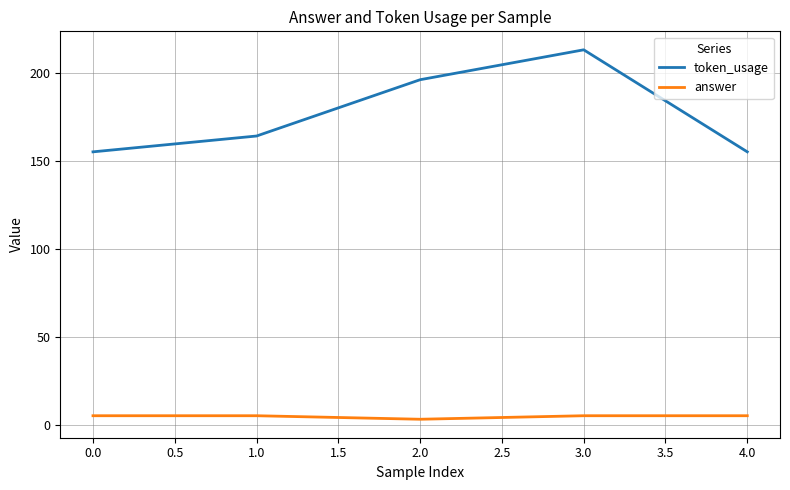

At 4.0, list the series in order from smallest to largest.

answer, token_usage